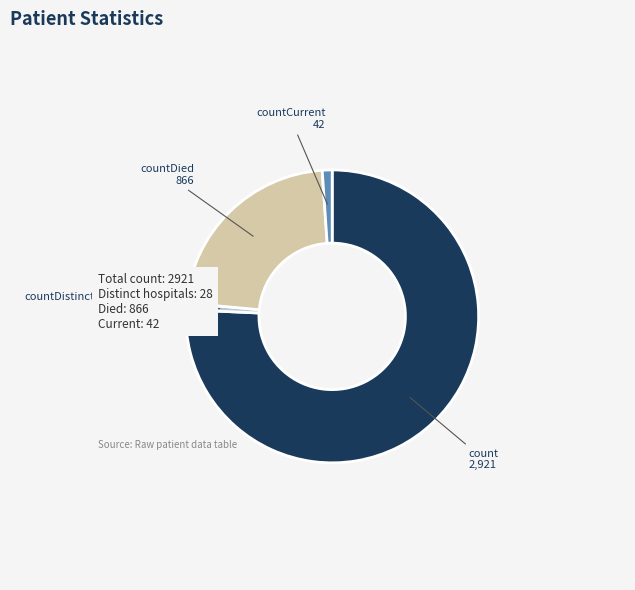

Count the number of slices in the pie.

4